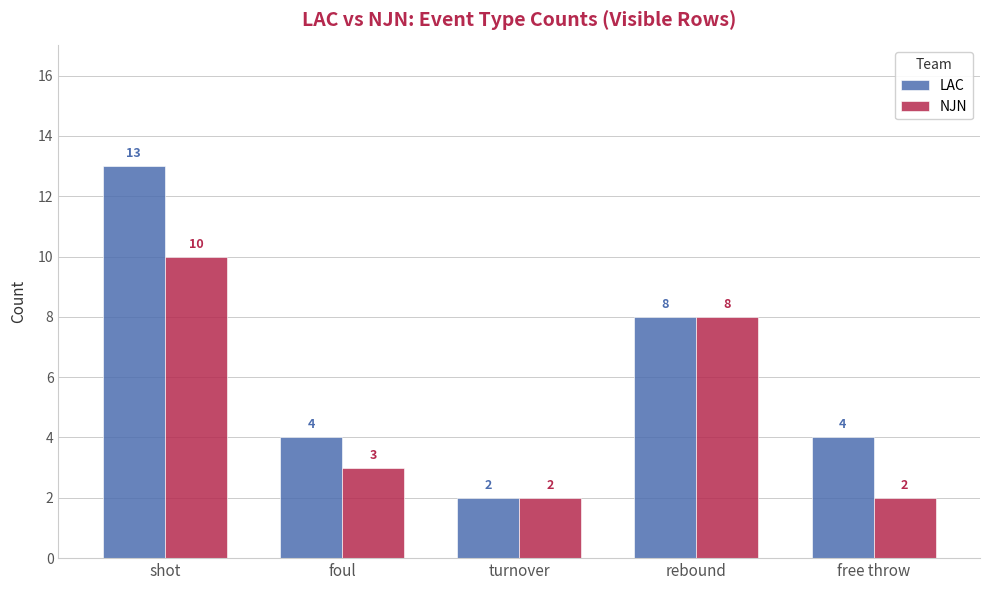

How many distinct data groups are displayed?

2